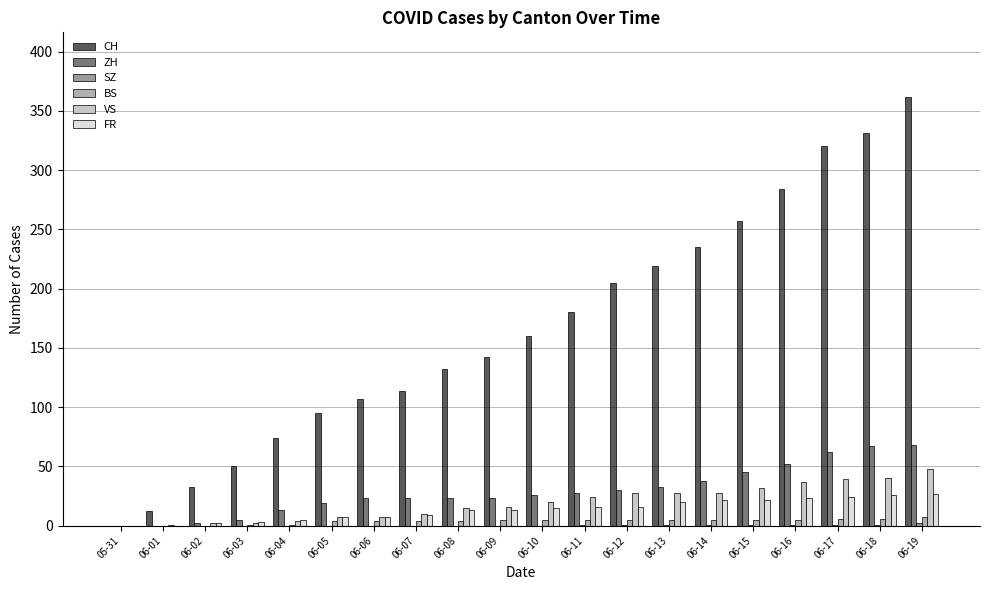

Which series has the widest spread of values?

CH